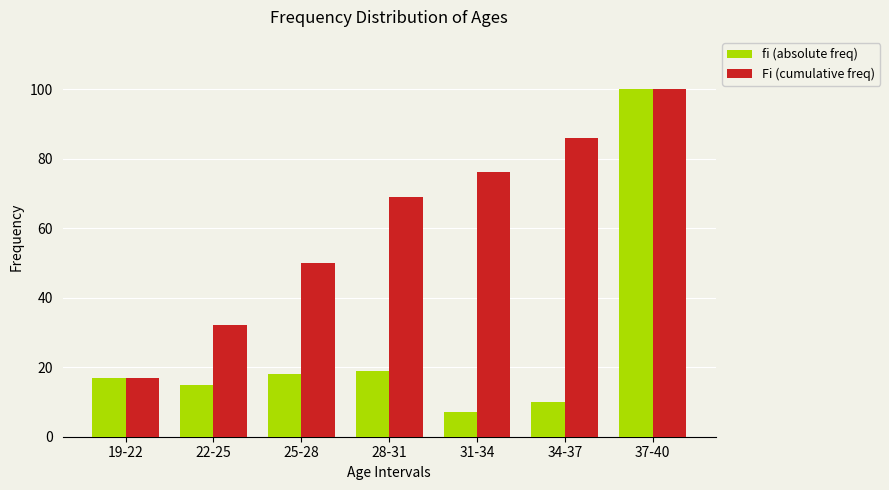

List the labels in order of fi (absolute freq) value, largest first.

37-40, 28-31, 25-28, 19-22, 22-25, 34-37, 31-34